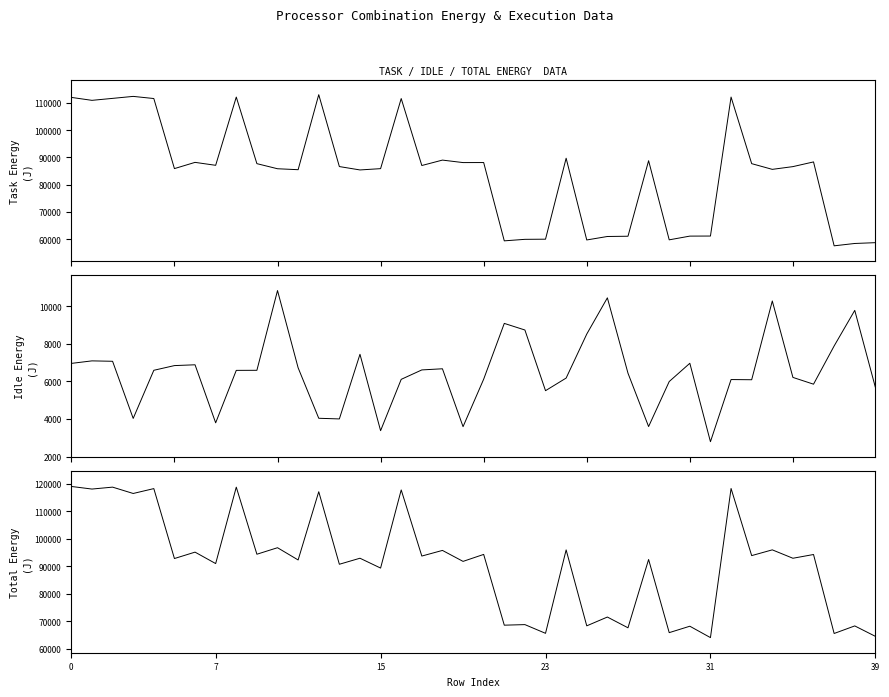

True or false: Idle Energy has more than 0 points higher than both neighbors.

True